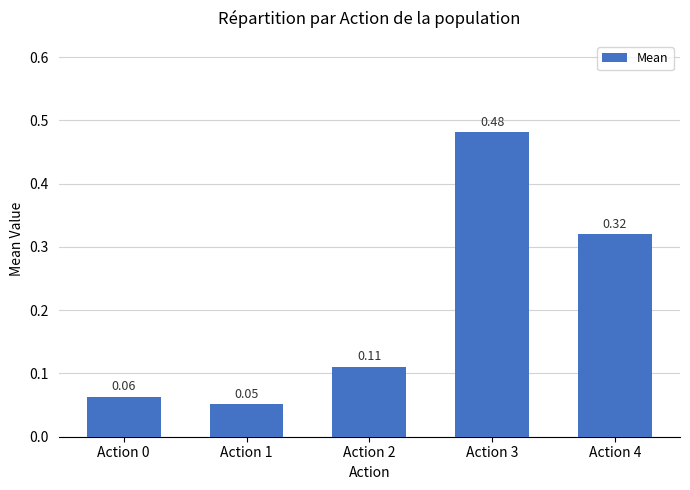

What is the change in value from Action 2 to Action 3?

+0.4